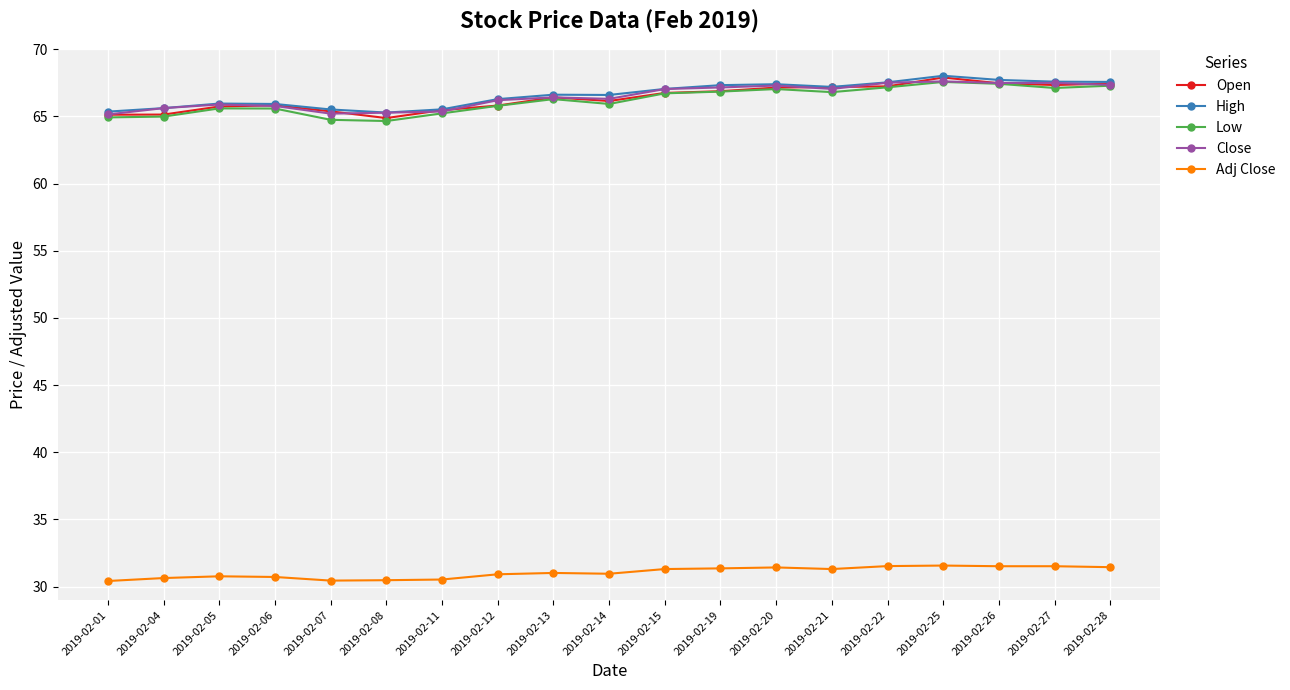

What is the smallest value displayed?

30.4